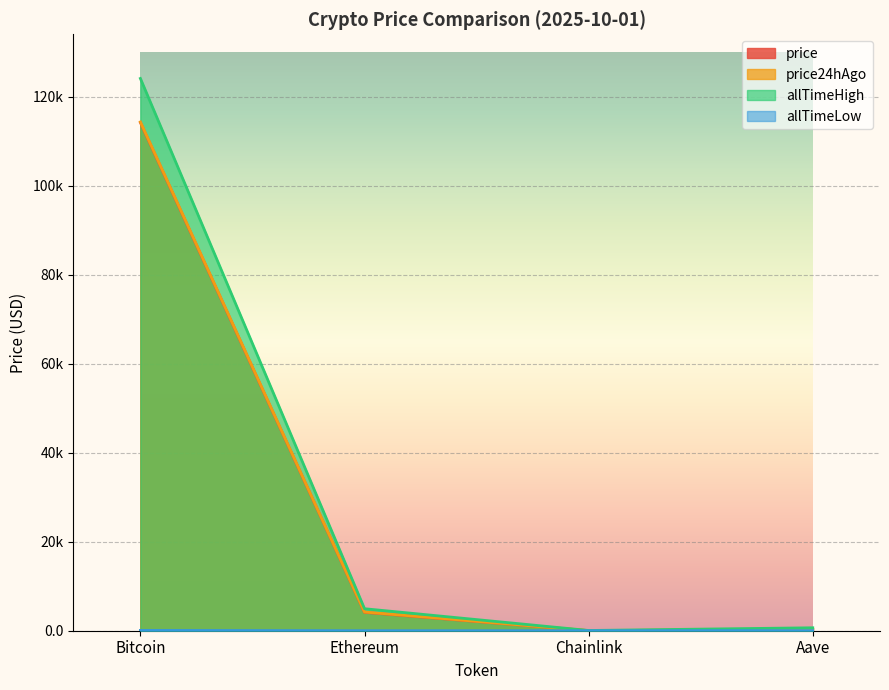

The value of allTimeHigh at Chainlink is 52.7. True or false?

True